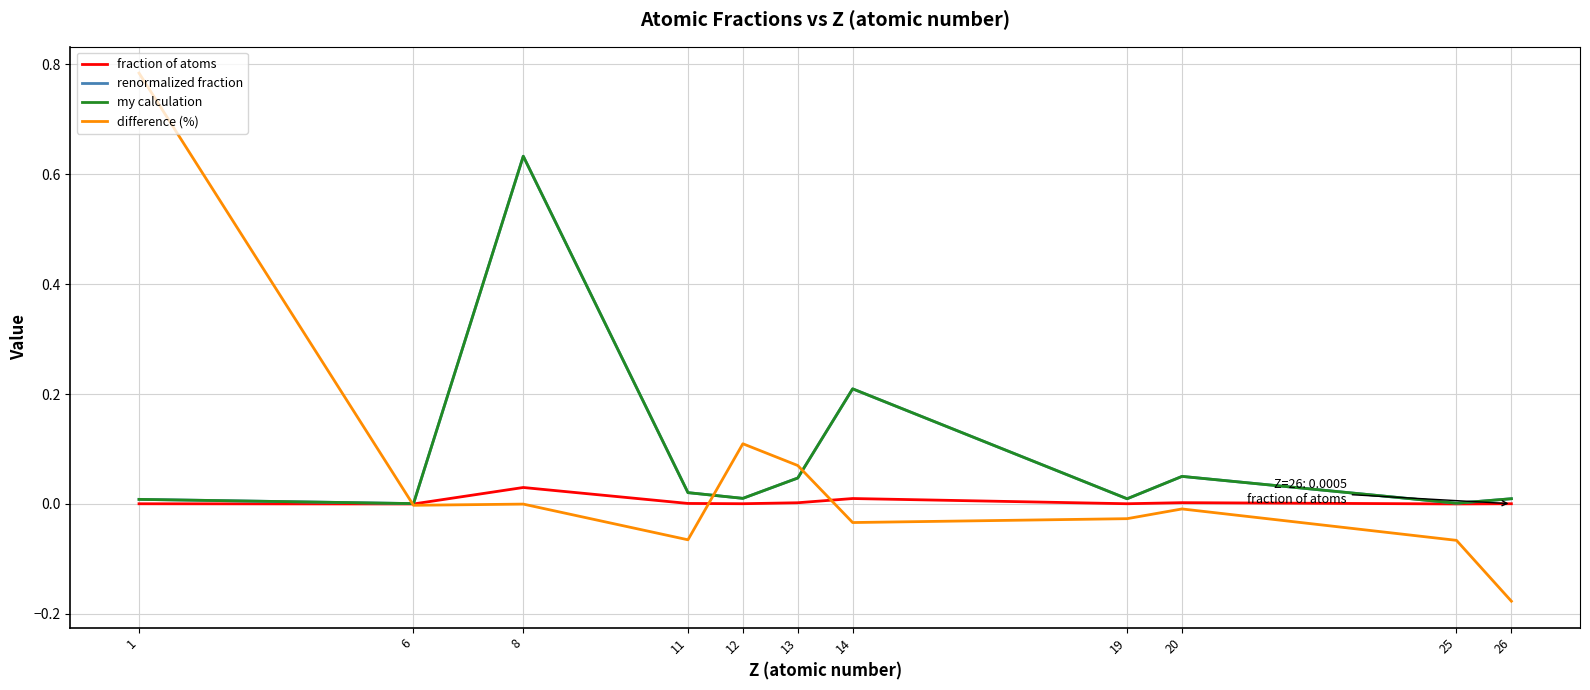

How many categories are shown in the chart?

11